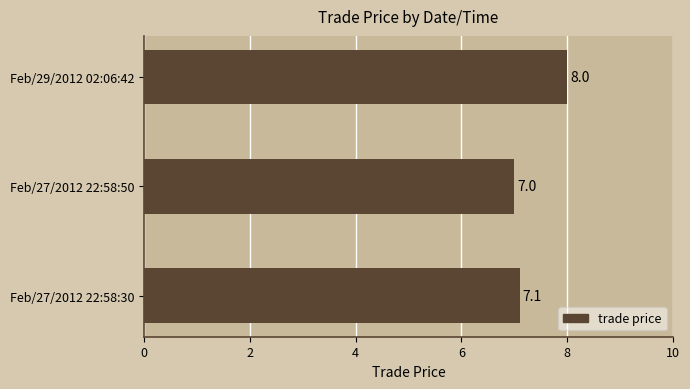

List the labels in order of value, largest first.

Feb/29/2012 02:06:42, Feb/27/2012 22:58:30, Feb/27/2012 22:58:50